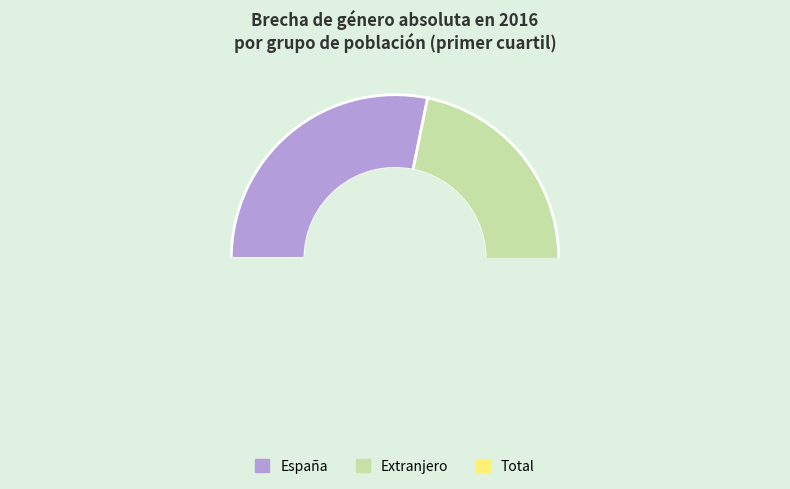

To the nearest percent, what is the difference between the España and Extranjero slice percentages?

14%